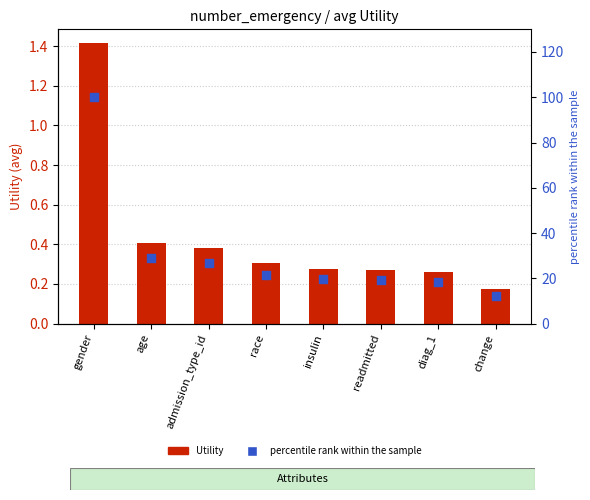

Which series has the largest Y range (max minus min)?

percentile rank within the sample